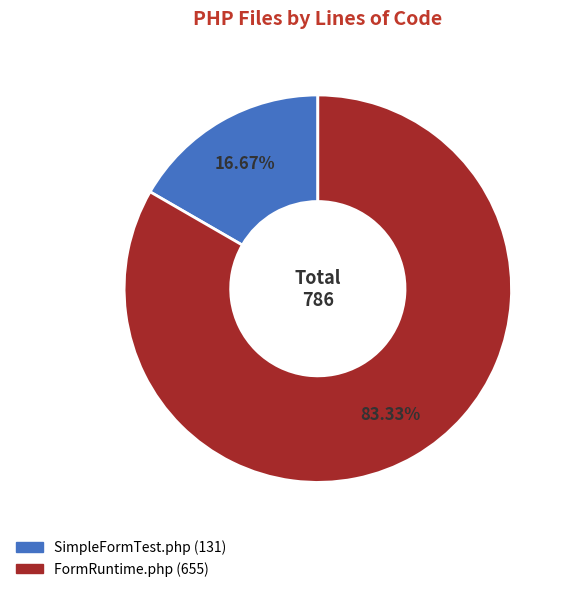

Does any single category account for the majority?

Yes